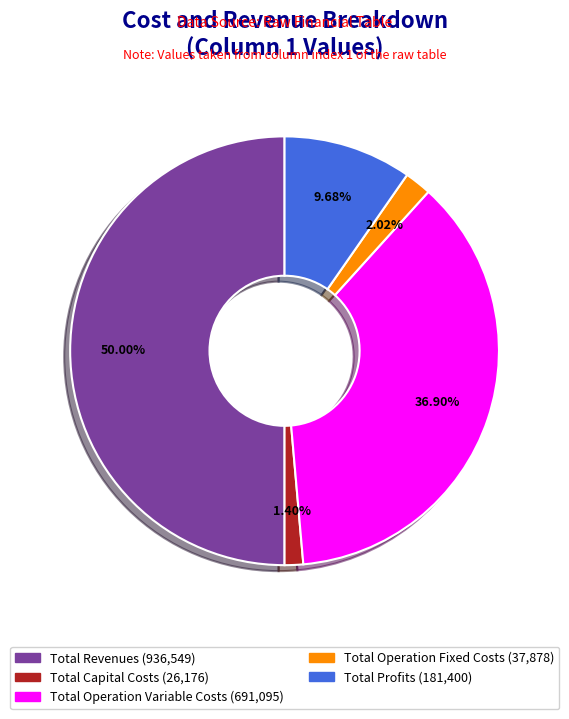

Does Total Operation Variable Costs account for over 50% of the chart?

No